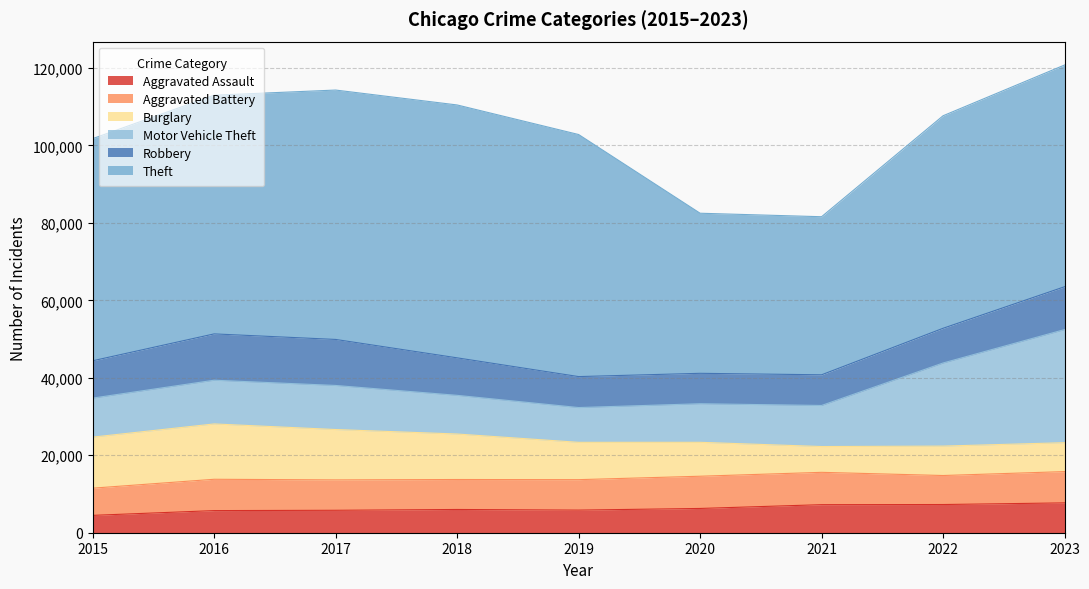

True or false: Aggravated Battery and Burglary cross at least once.

True